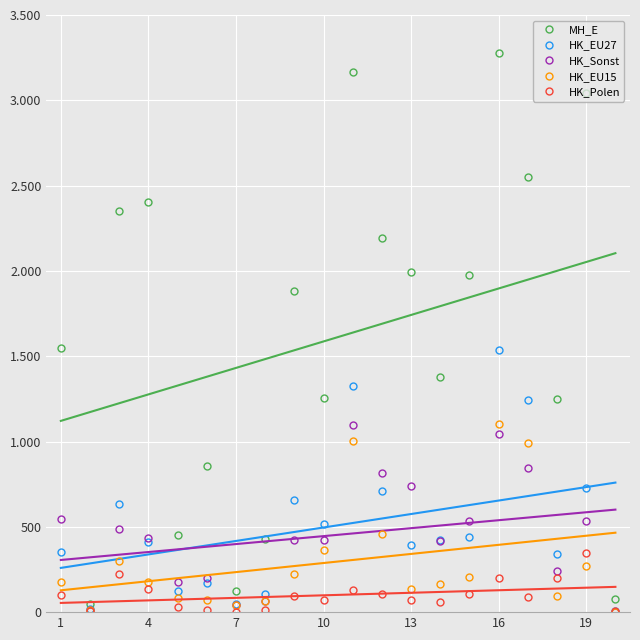

How many lines are shown in the chart?

5